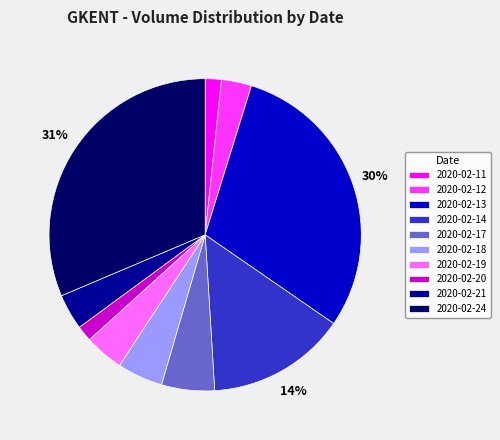

Is the sum of 2020-02-17 and 2020-02-18 greater than half?

No